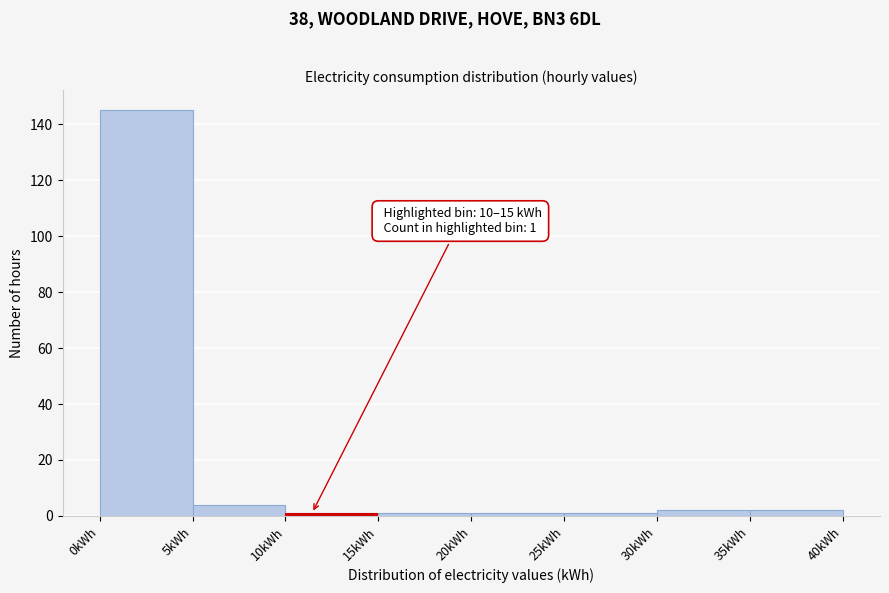

Which range on the x-axis has the tallest bar?

0 to 5